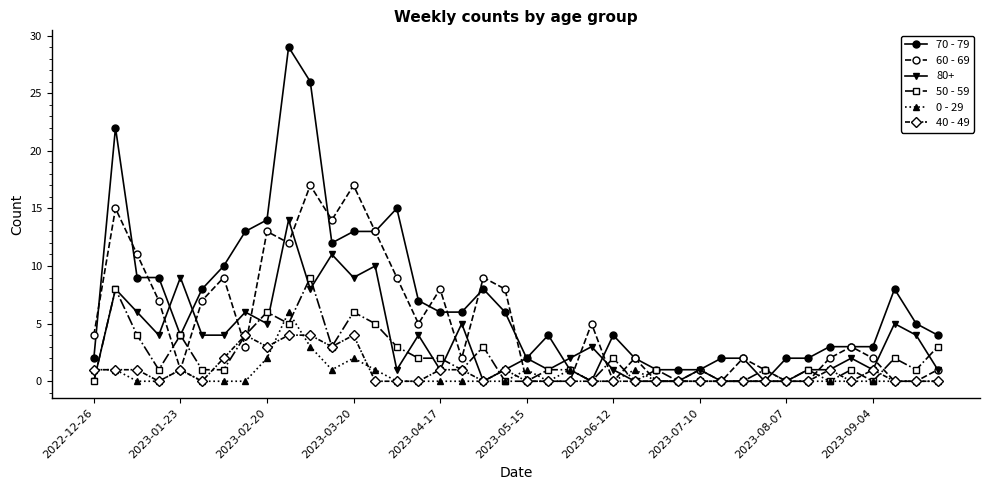

What is the greatest value displayed?

29